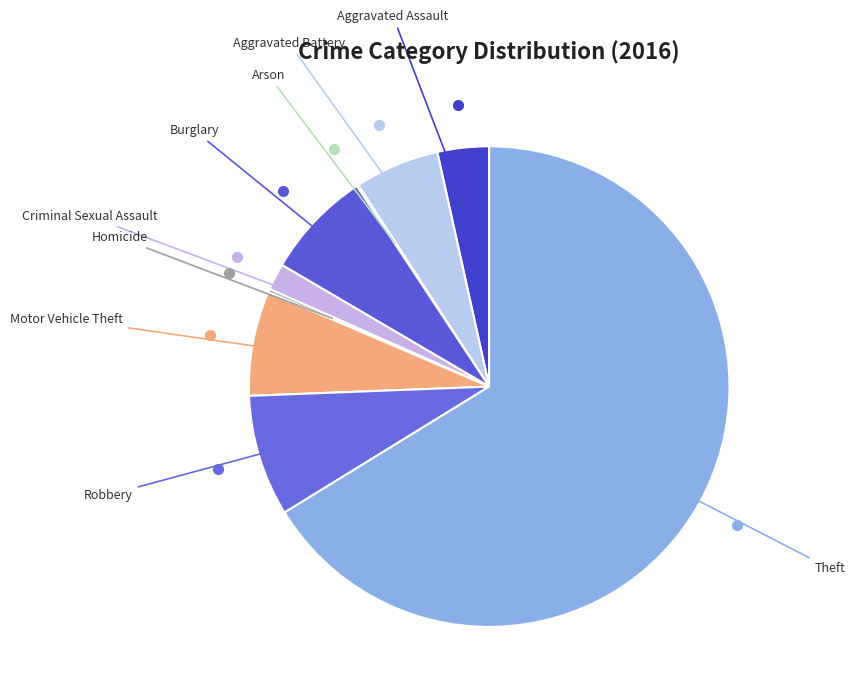

Is Burglary the majority of the pie?

No